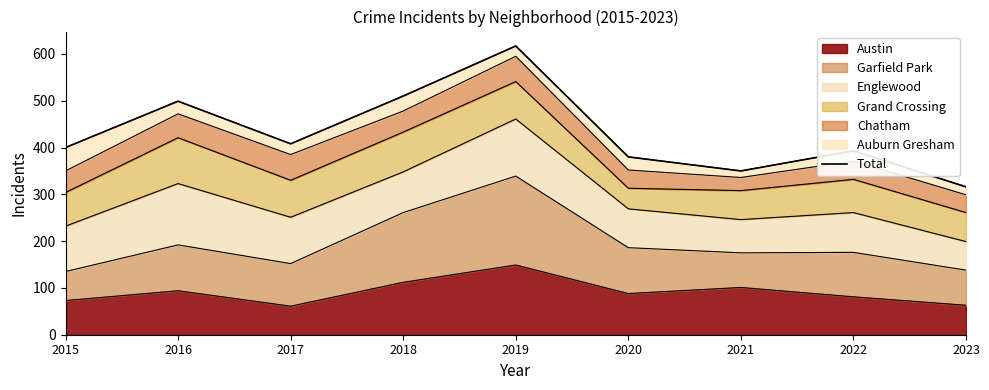

Reading left to right, list all the values displayed in this chart.

400	499	408	510	617	380	350	393	316